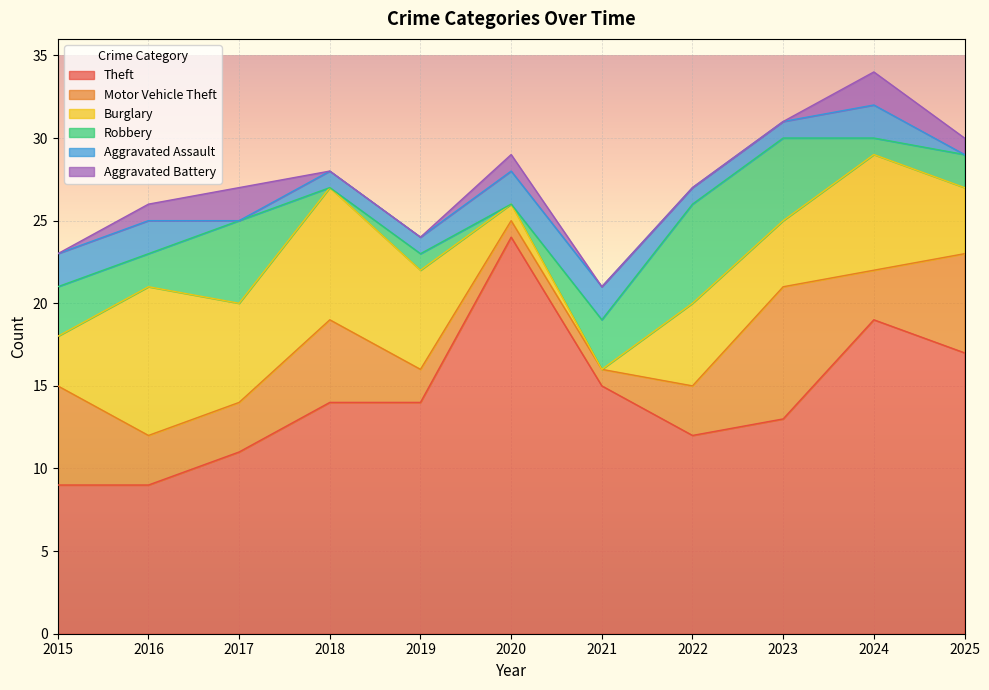

Does the chart display data point markers on the line(s)?

No